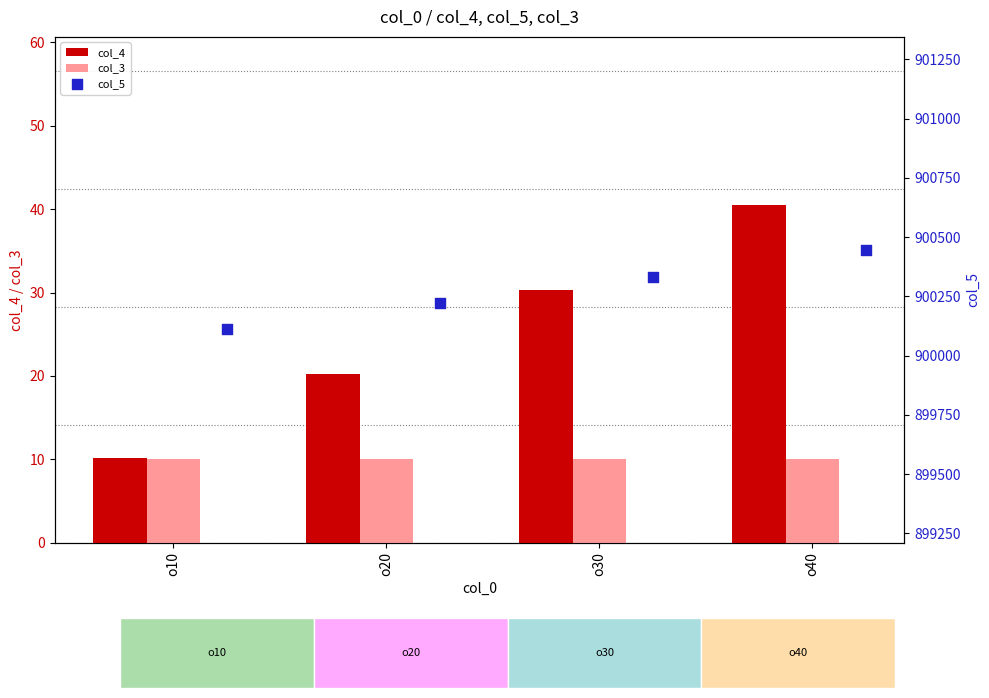

True or false: col_3 has a value of 16.7 at o30.

False